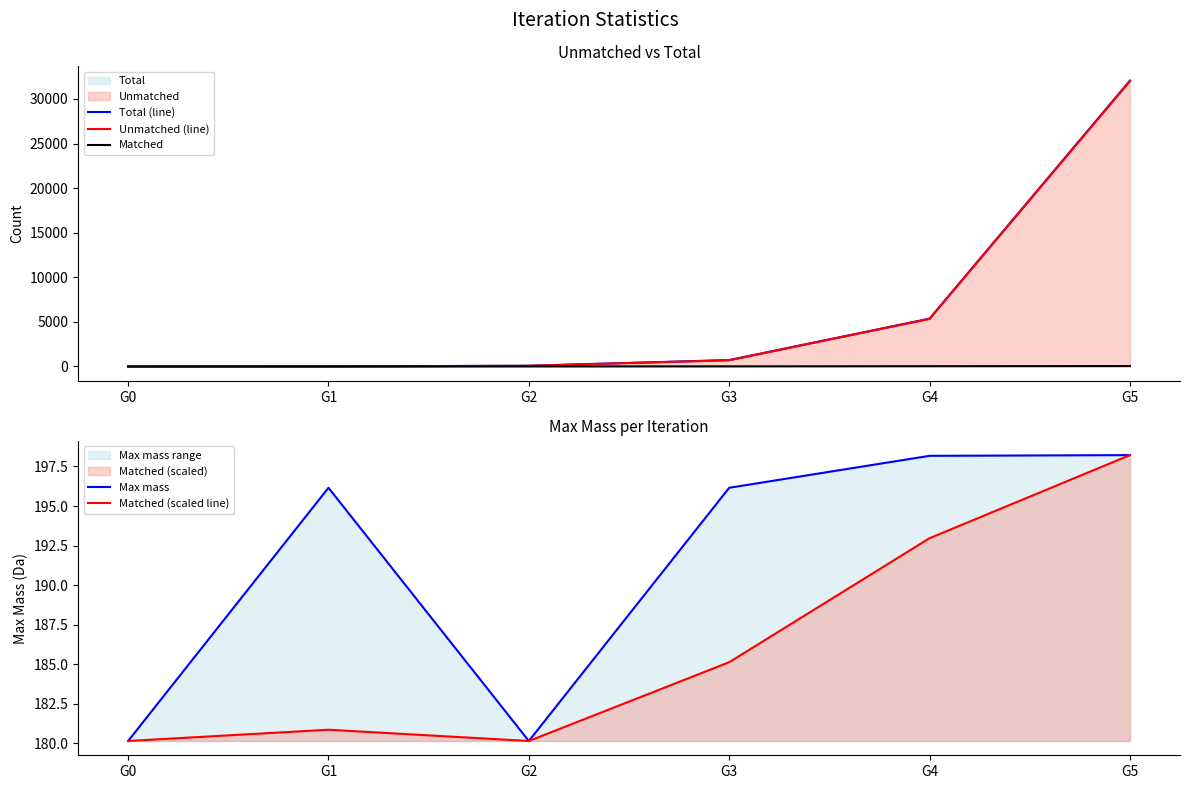

True or false: Matched has more than 0 interior local peaks.

False